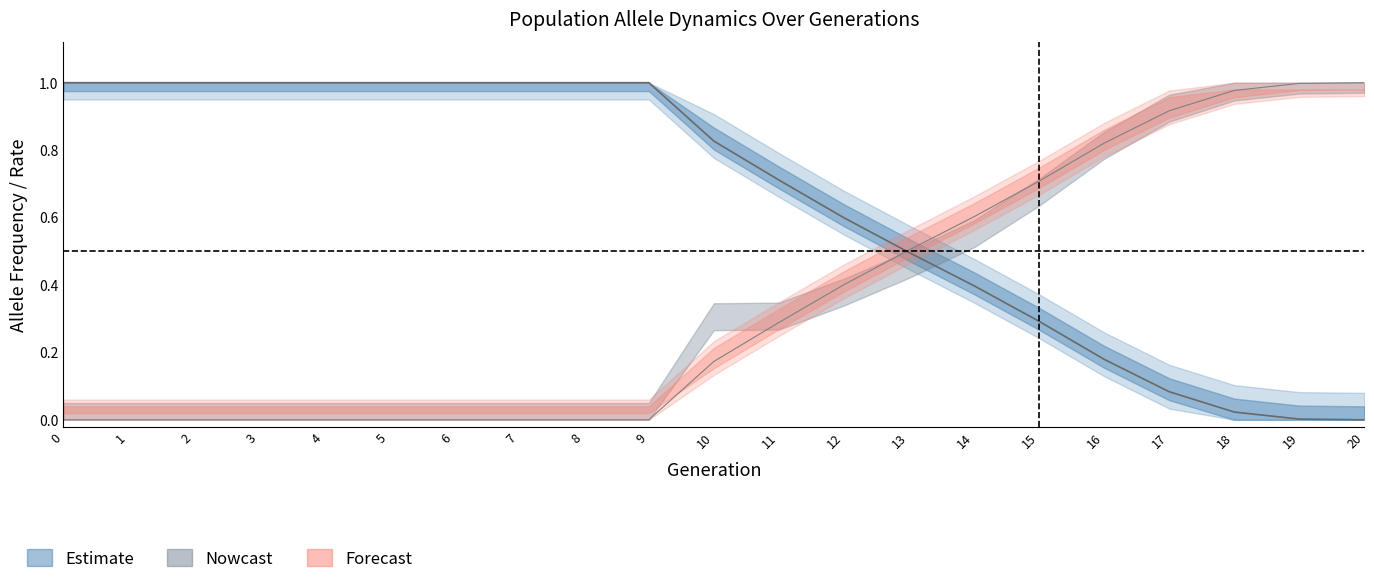

Does the chart have visible grid lines?

No